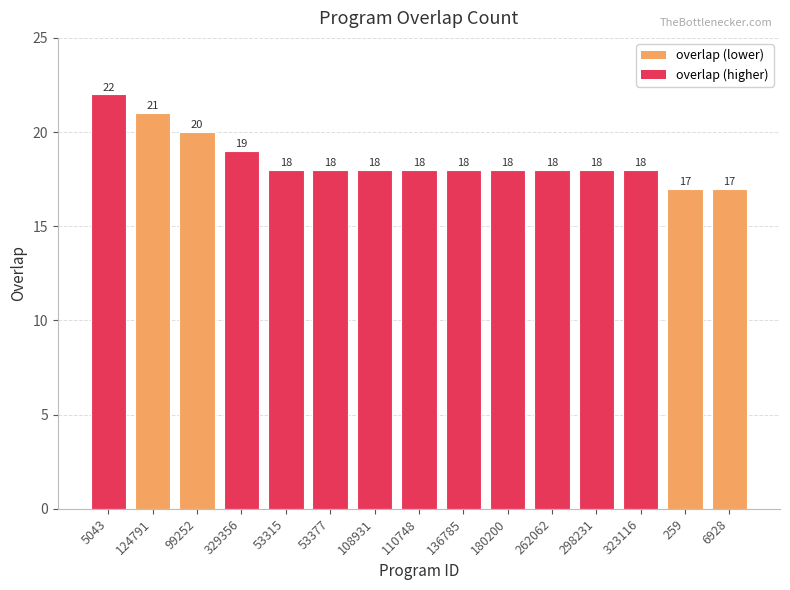

What is the label of the 3rd bar from the left?

99252